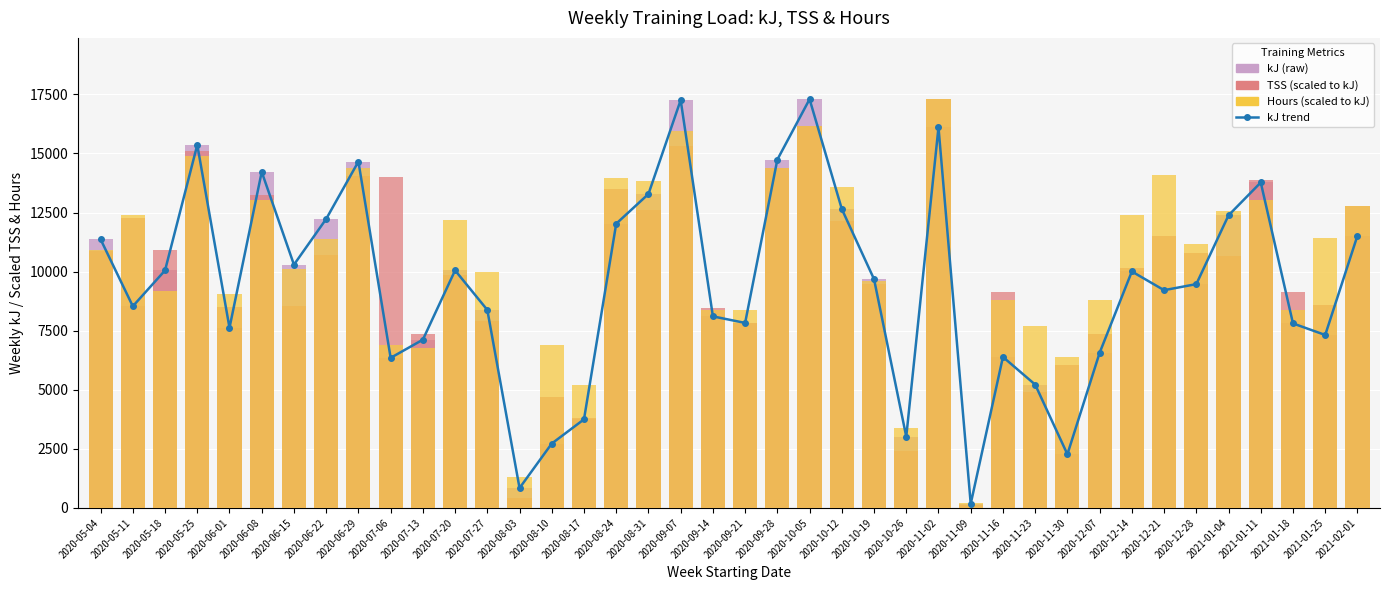

At which label does kJ trend reach its minimum?

2020-11-09